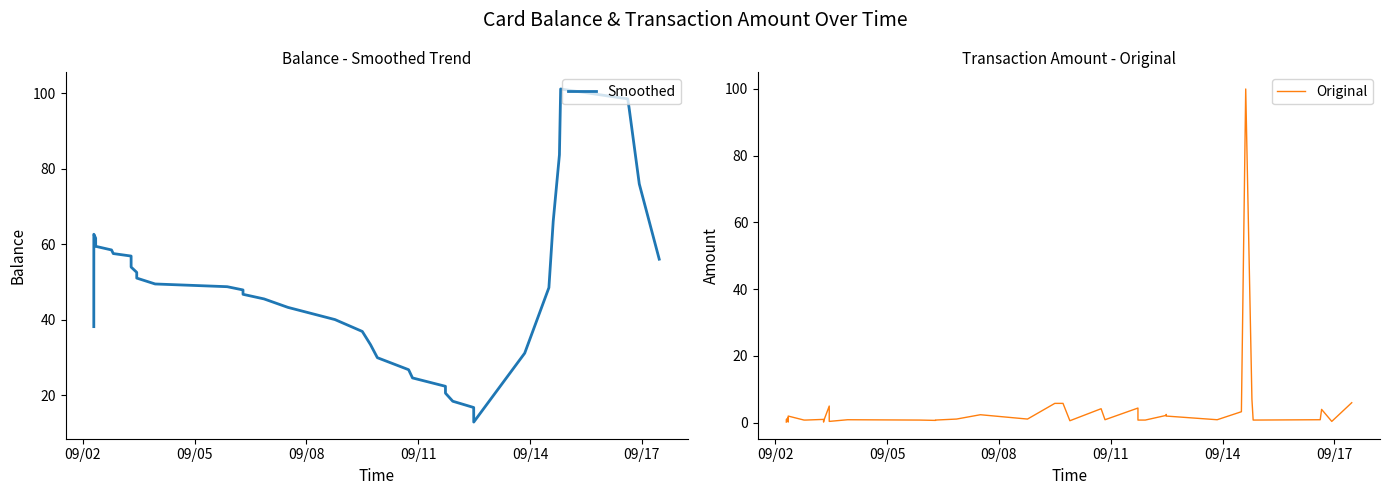

What is the maximum value for Smoothed?

101.2